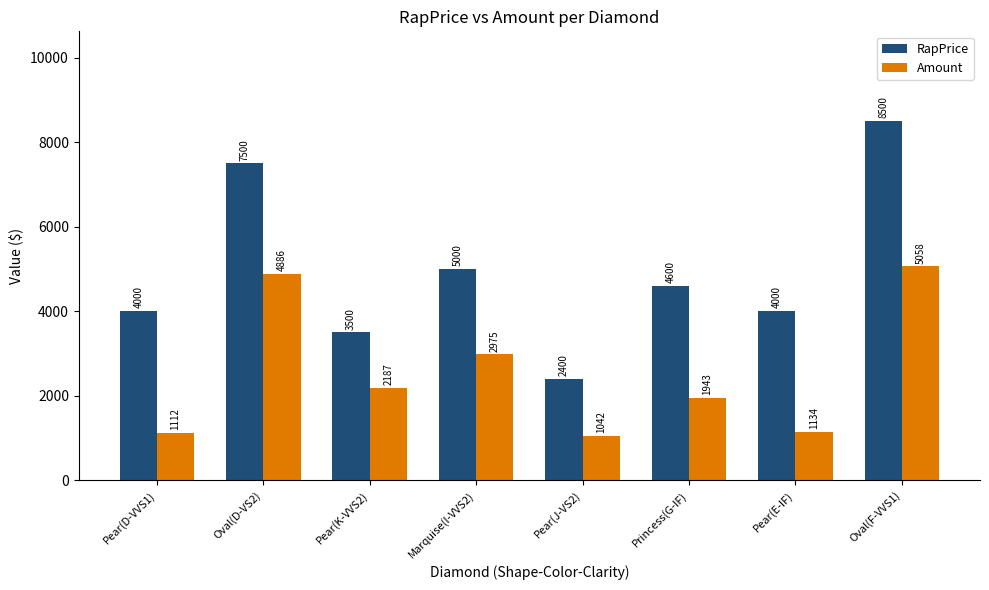

What is the total value across all series at Pear(D-VVS1)?

5111.8